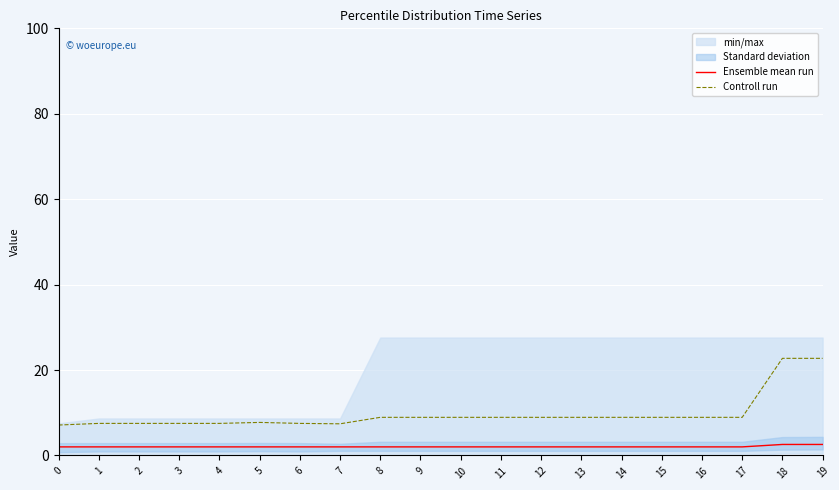

What is the total value across all series at 3?

9.5